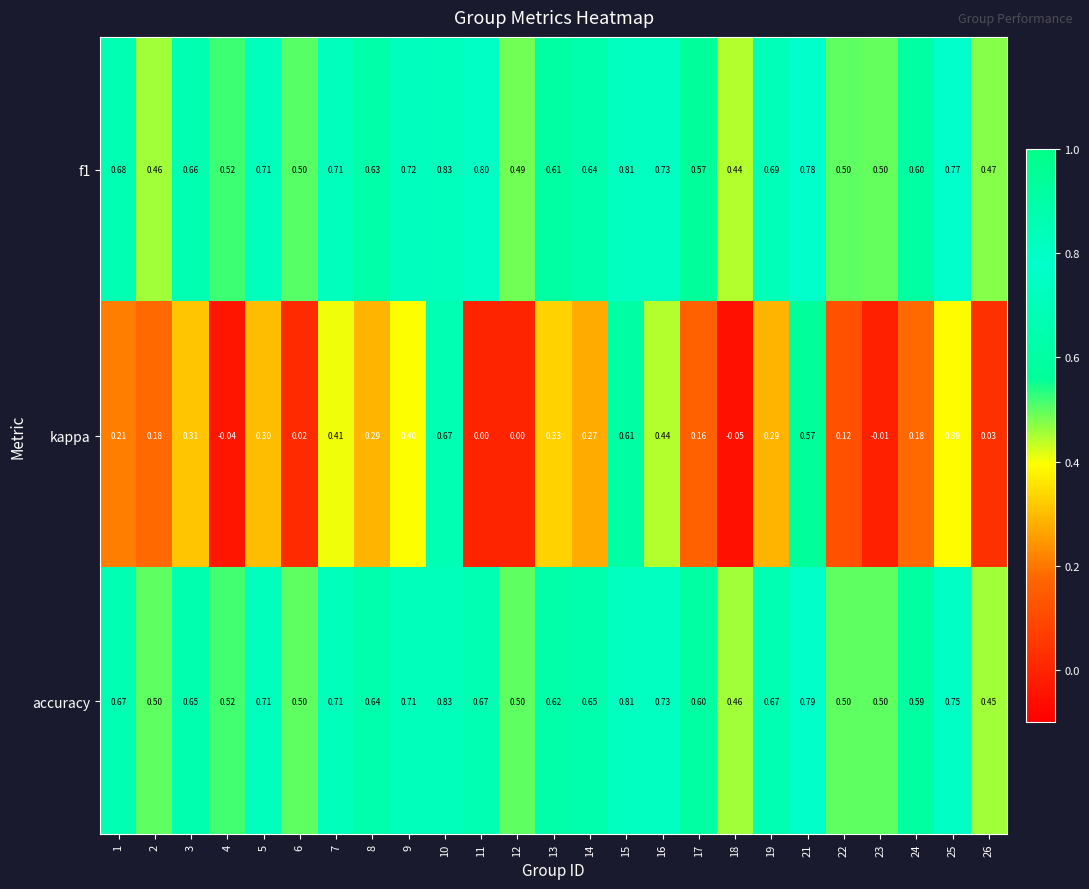

Is the value of f1 at 11 greater than the value of kappa at 15?

Yes